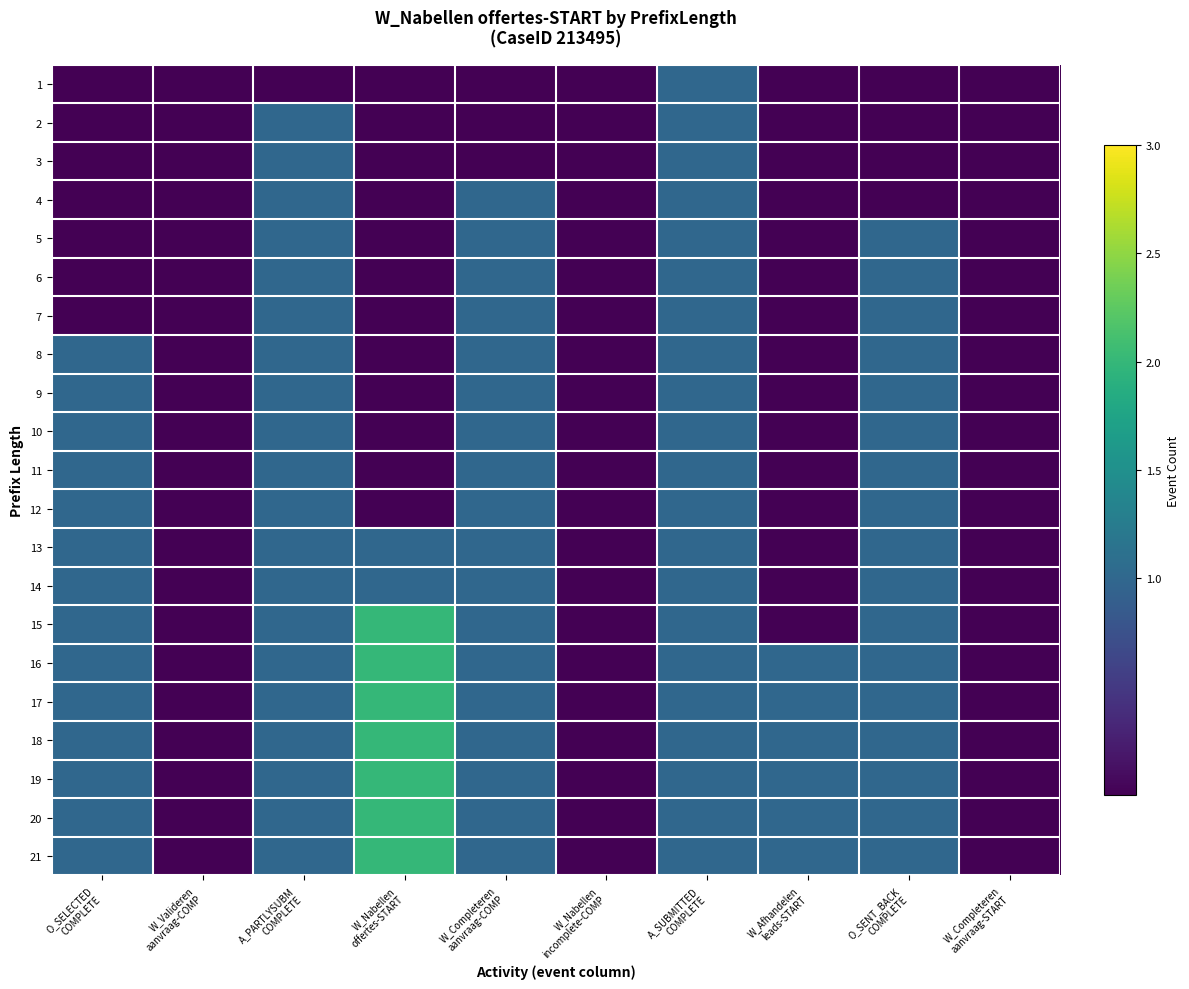

At which category is the sum across all series the highest?

A_SUBMITTED
COMPLETE